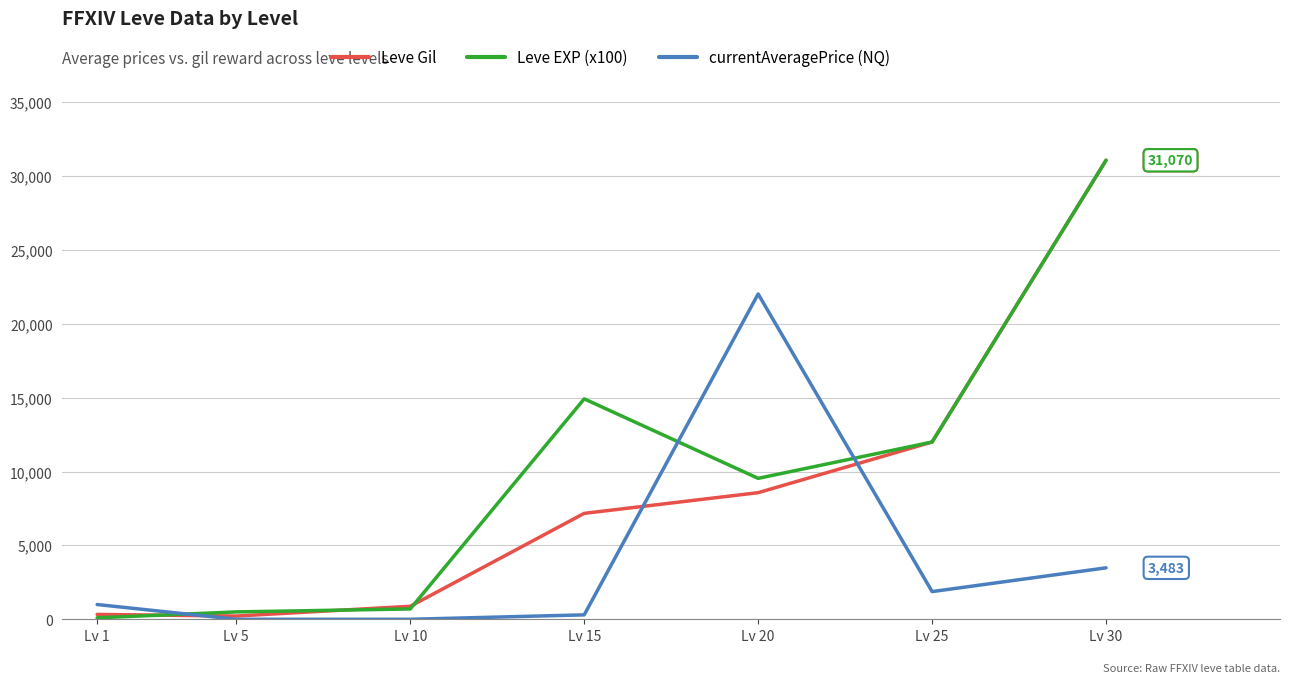

At how many categories does at least one series exceed 13061?

3